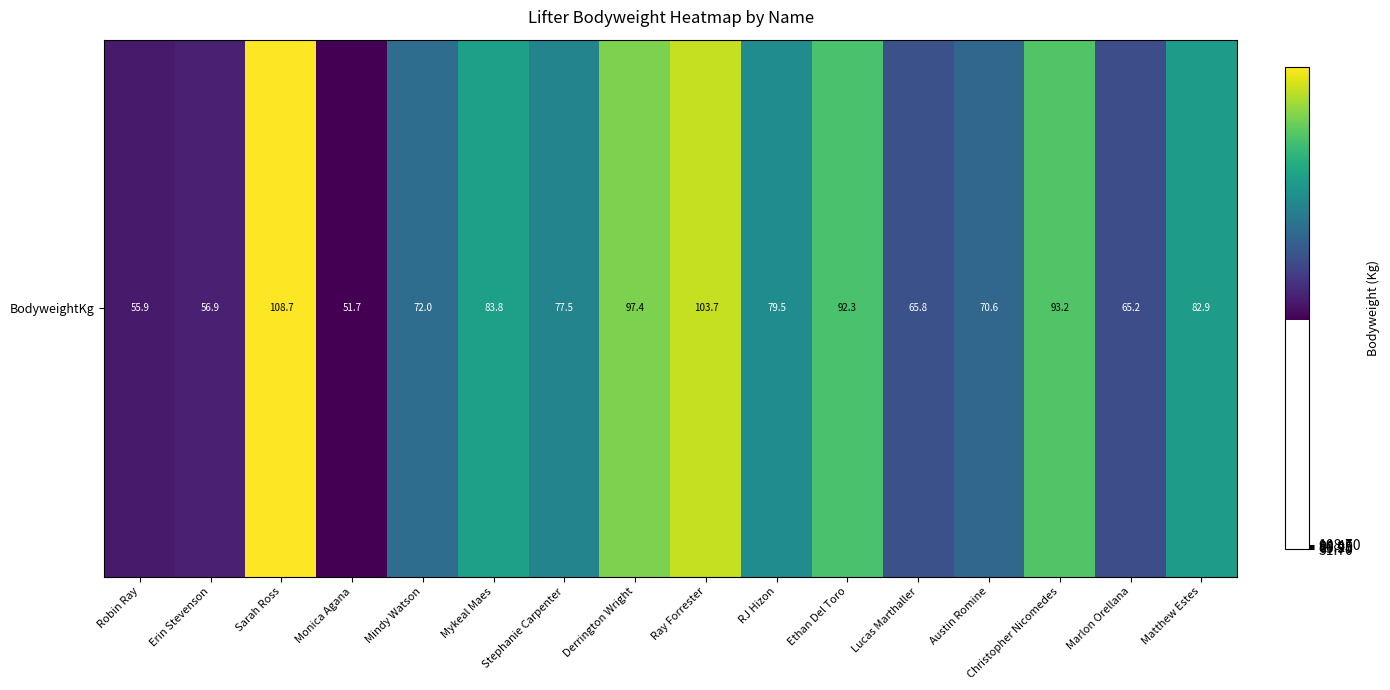

The value at Erin Stevenson is 77.8. True or false?

False